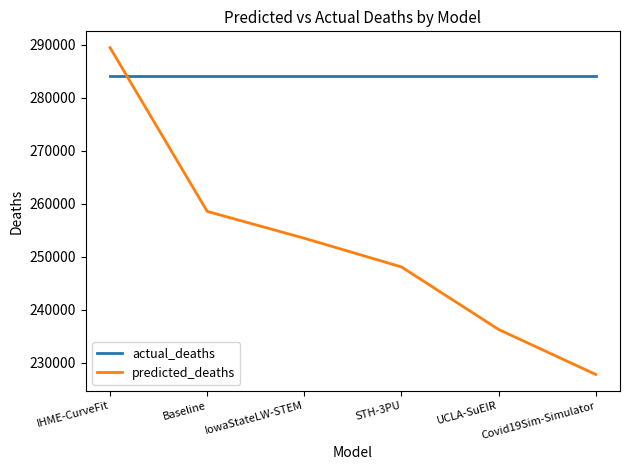

Reading right to left, what are all the values shown in this chart?

actual_deaths: Covid19Sim-Simulator=284200.0	UCLA-SuEIR=284200.0	STH-3PU=284200.0	IowaStateLW-STEM=284200.0	Baseline=284200.0	IHME-CurveFit=284200.0
predicted_deaths: Covid19Sim-Simulator=227752.1	UCLA-SuEIR=236248.5	STH-3PU=248060.0	IowaStateLW-STEM=253478.0	Baseline=258550.1	IHME-CurveFit=289481.6